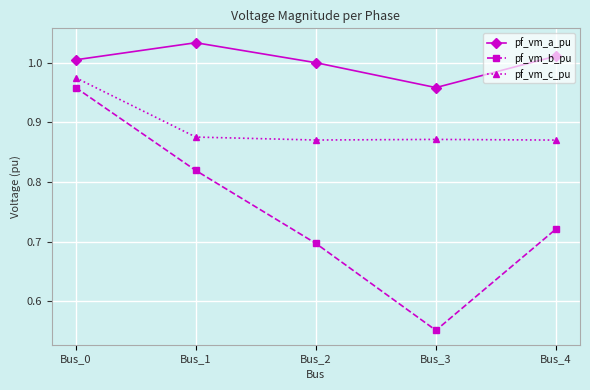

Where is the first local minimum for pf_vm_b_pu?

Bus_3